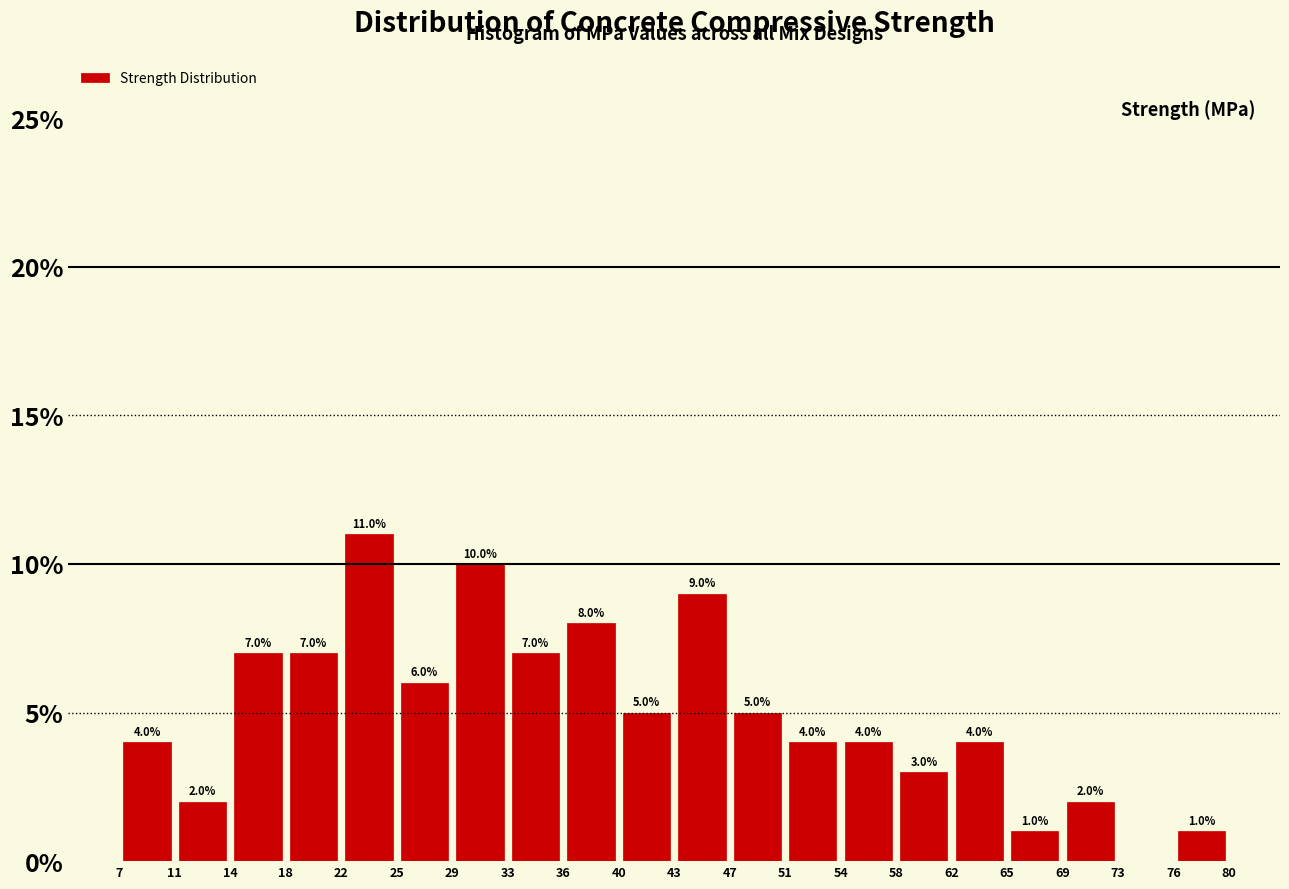

Over which range of the x-axis is the bar tallest?

22 to 25